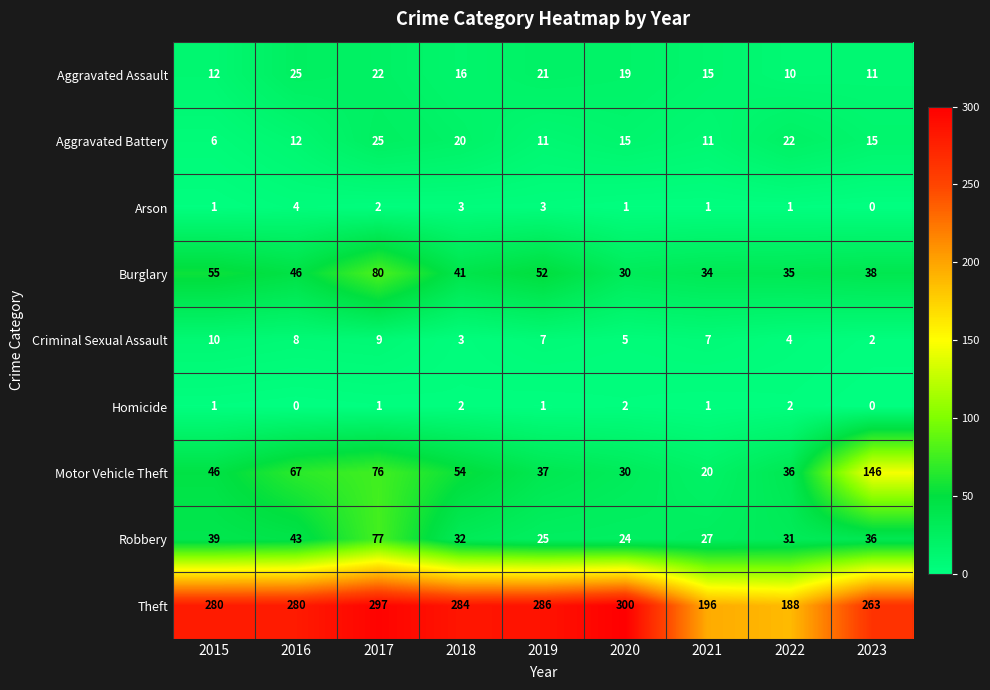

At 2017, list the series in order from smallest to largest.

Homicide, Arson, Criminal Sexual Assault, Aggravated Assault, Aggravated Battery, Motor Vehicle Theft, Robbery, Burglary, Theft